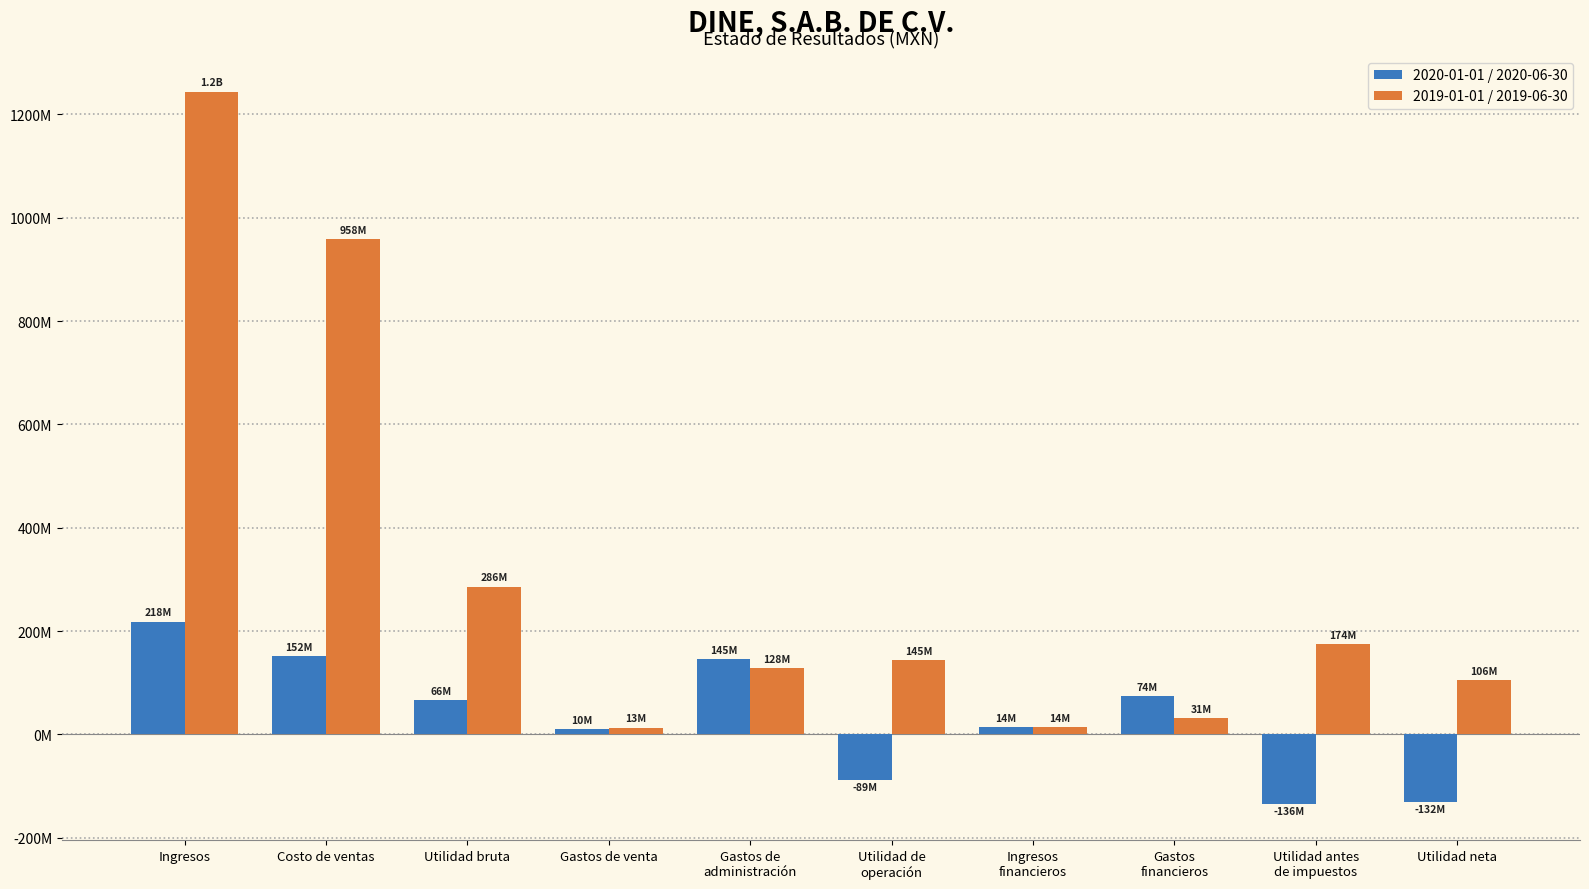

What is the difference between the highest and lowest values at Utilidad bruta?

219696000